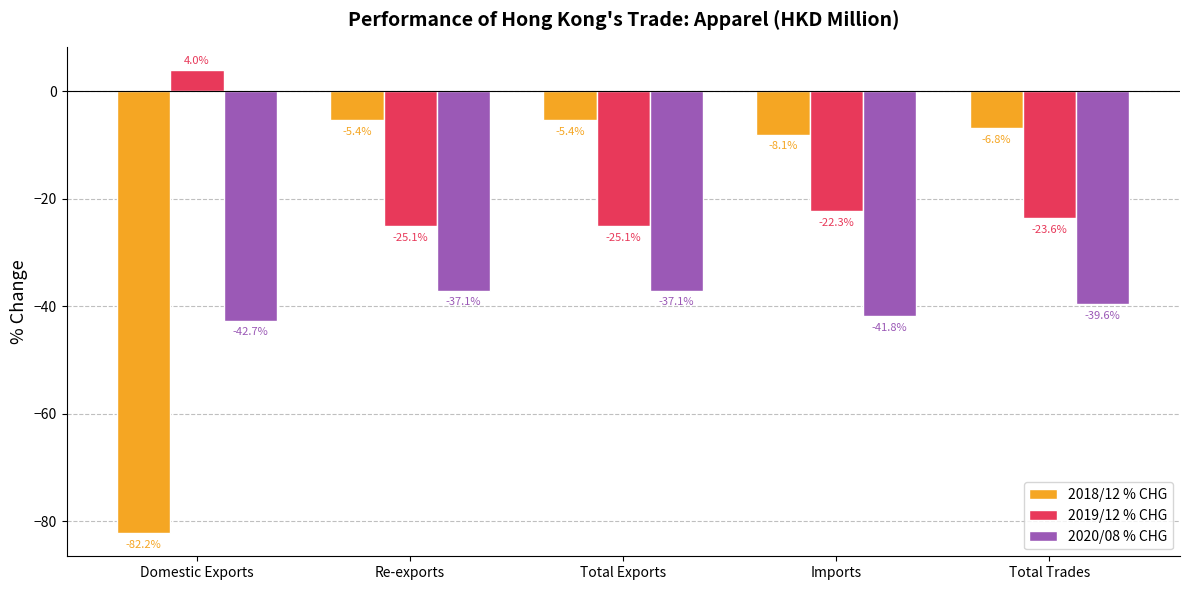

Which series has the largest range (max minus min)?

2018/12 % CHG